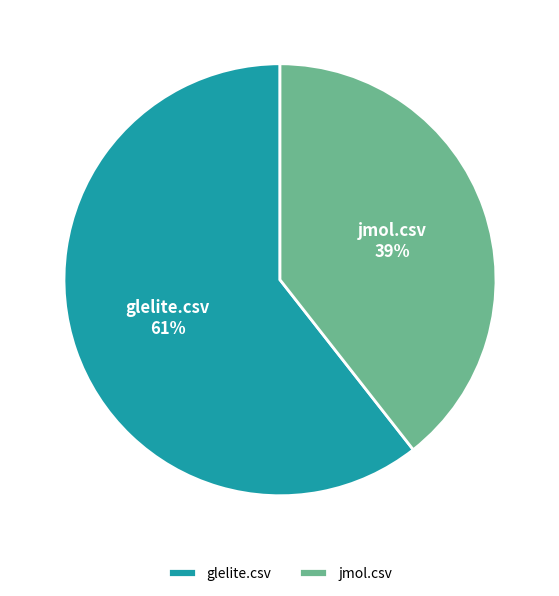

True or false: jmol.csv accounts for 31% of the total.

False